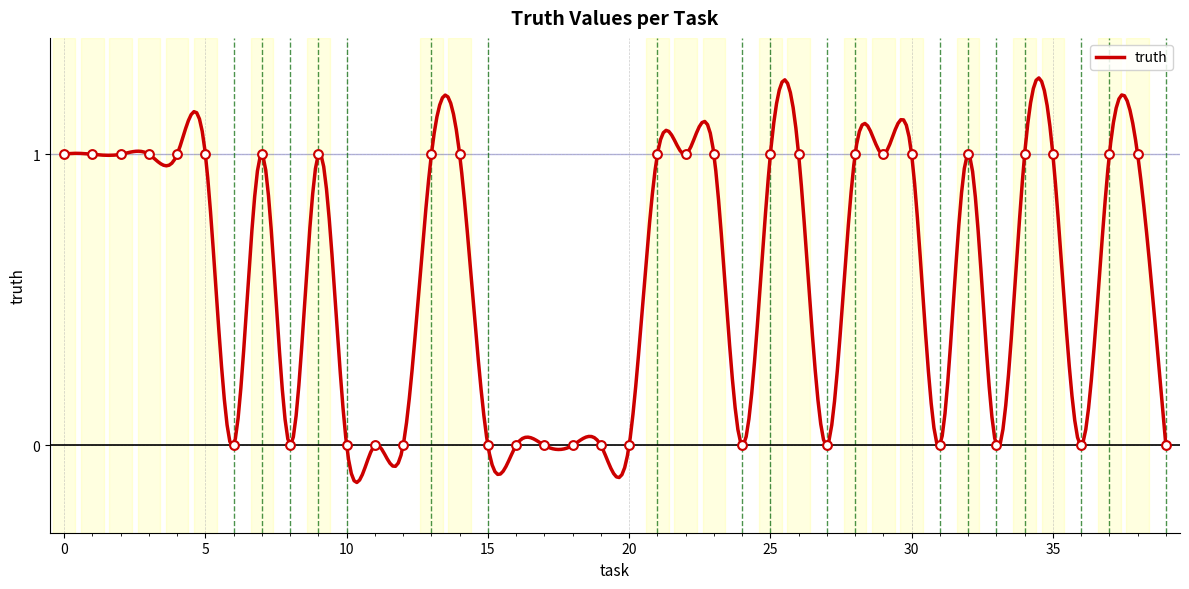

Which has a higher value, 10 or 4?

4